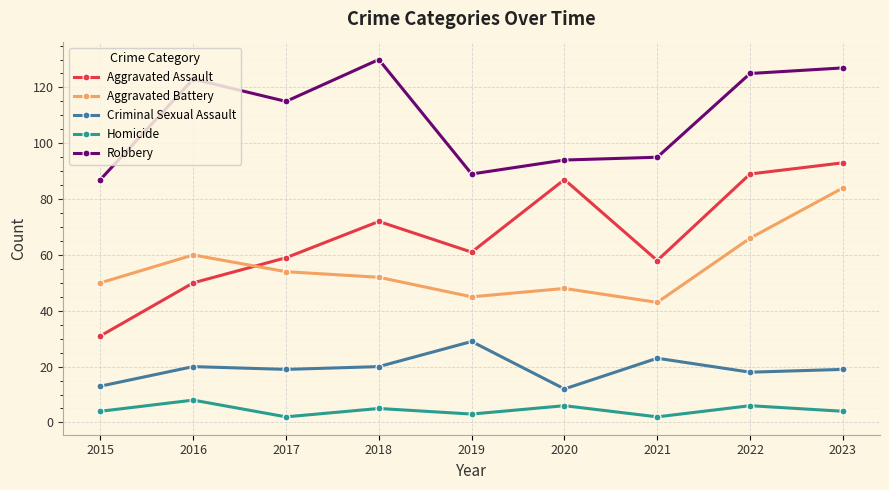

Where is the first local minimum for Aggravated Battery?

2019